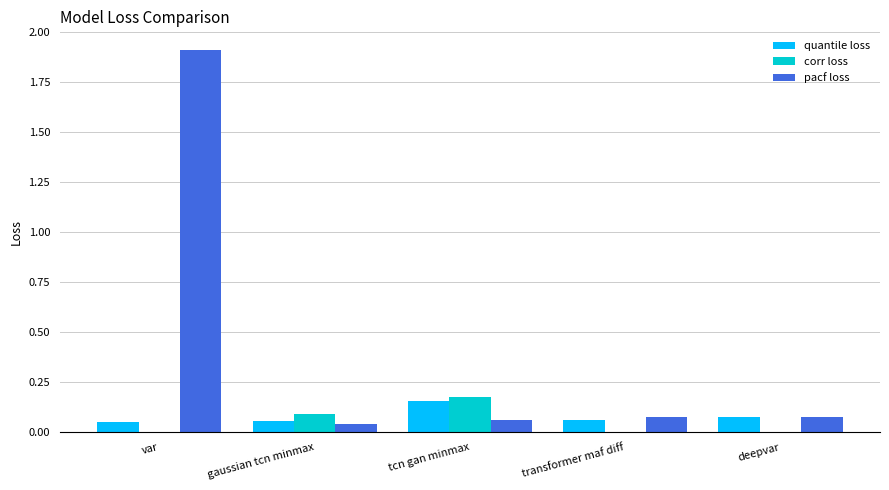

At which category is the sum across all series the highest?

var